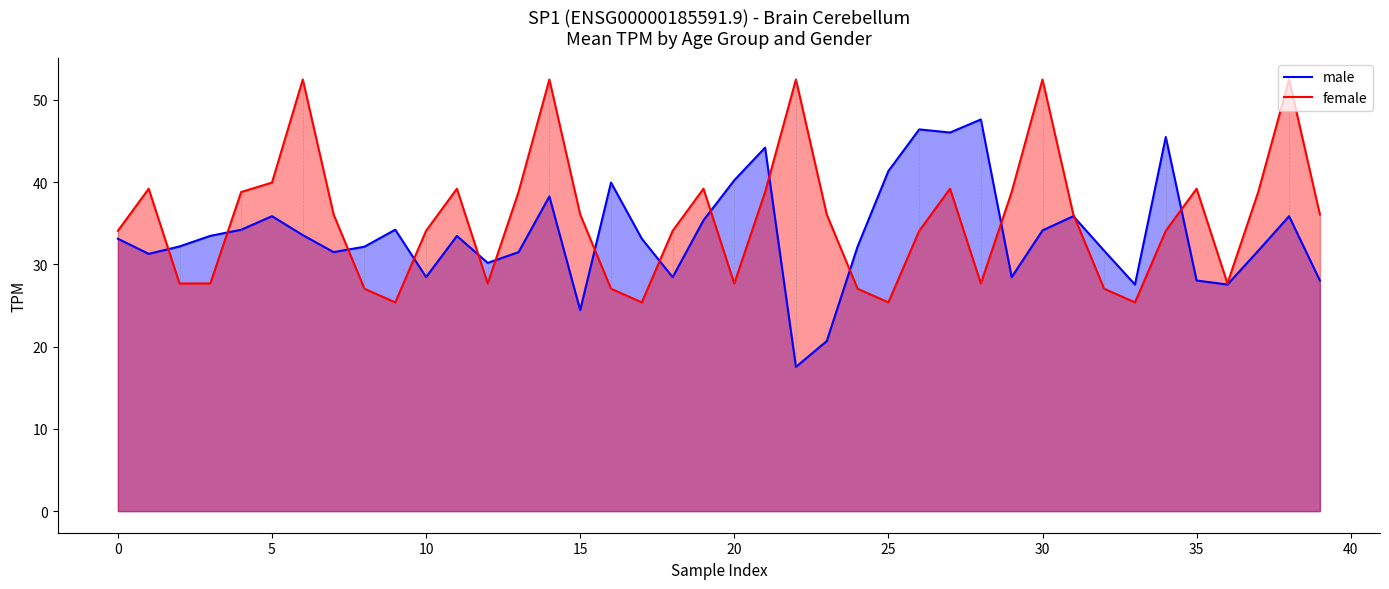

How many lines are shown in the chart?

2